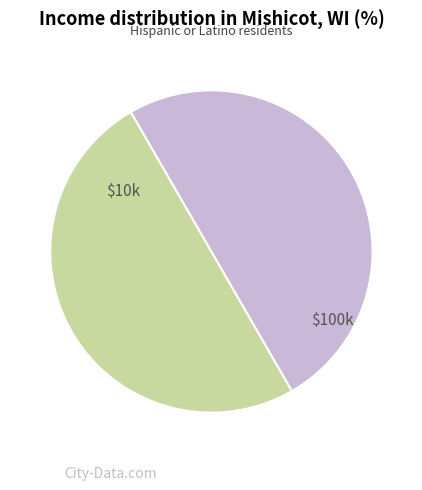

Count the number of slices in the pie.

2